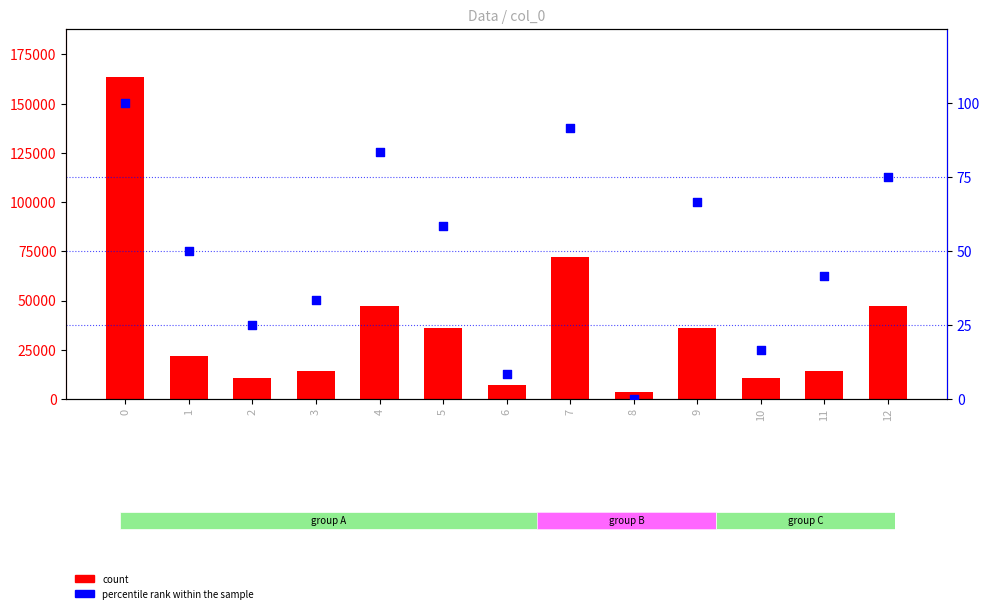

Which series reaches the minimum Y coordinate?

percentile rank within the sample